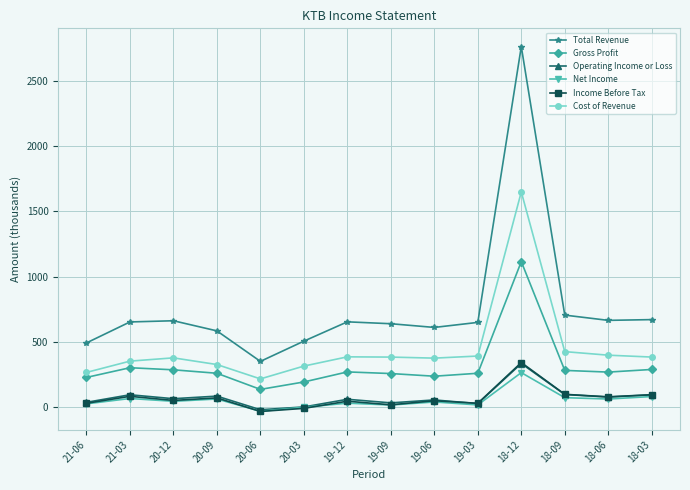

Where is the first local maximum for Cost of Revenue?

20-12